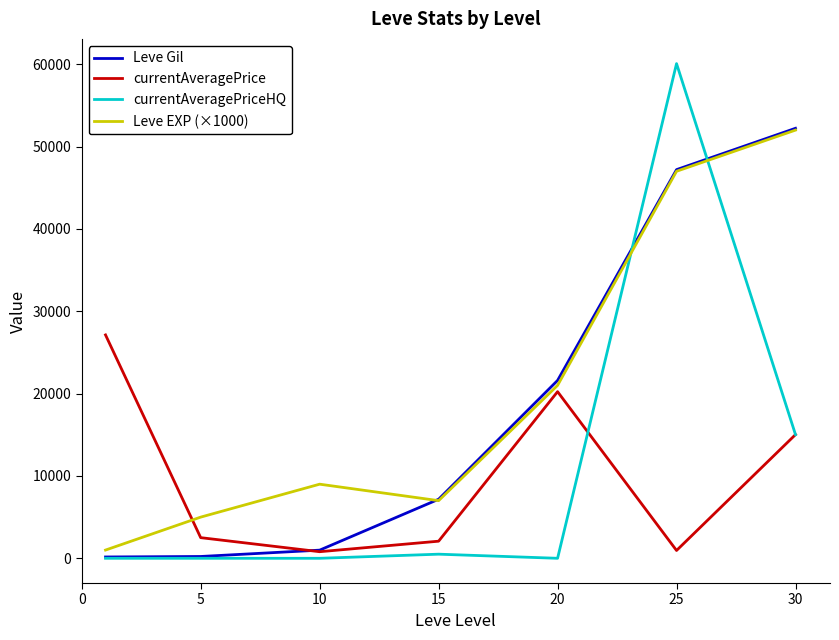

What is the greatest value displayed?

60074